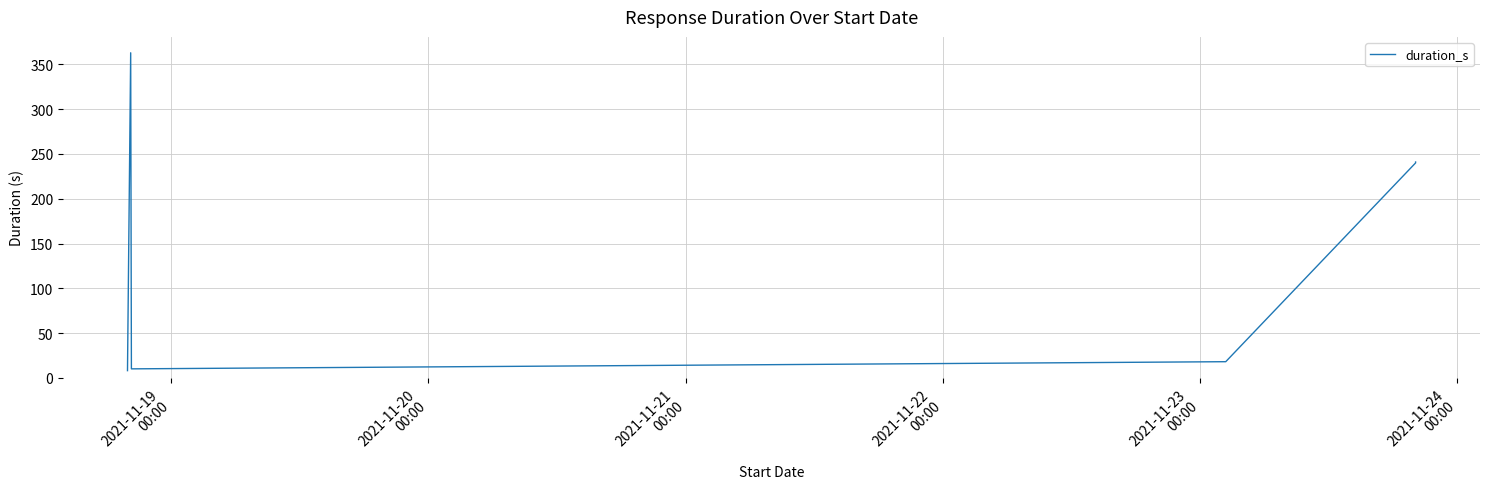

Rank the categories by value from lowest to highest.

2021-11-19
00:00, 2021-11-21
00:00, 2021-11-22
00:00, 2021-11-23
00:00, 2021-11-24
00:00, 2021-11-20
00:00